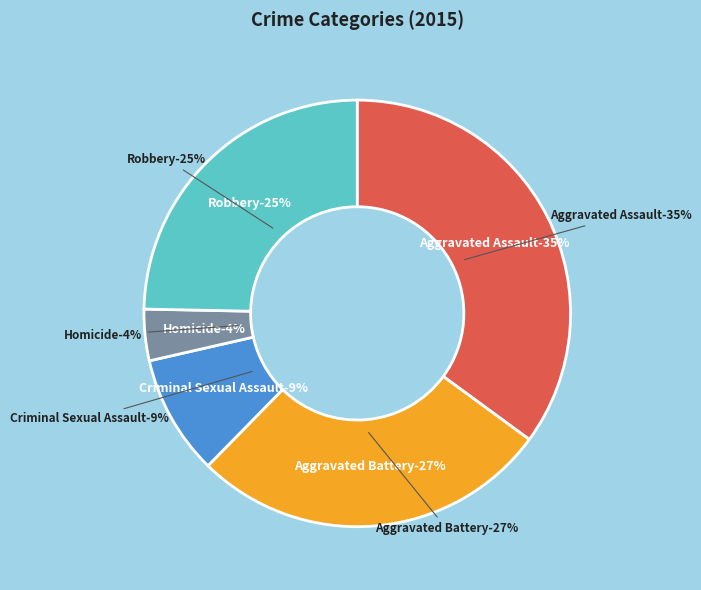

Combined, do Homicide and Criminal Sexual Assault account for over 50%?

No